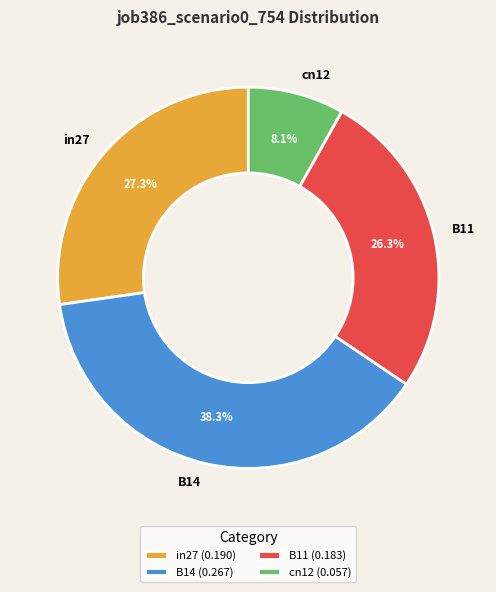

What percentage is the cn12 slice, to the nearest percent?

8%